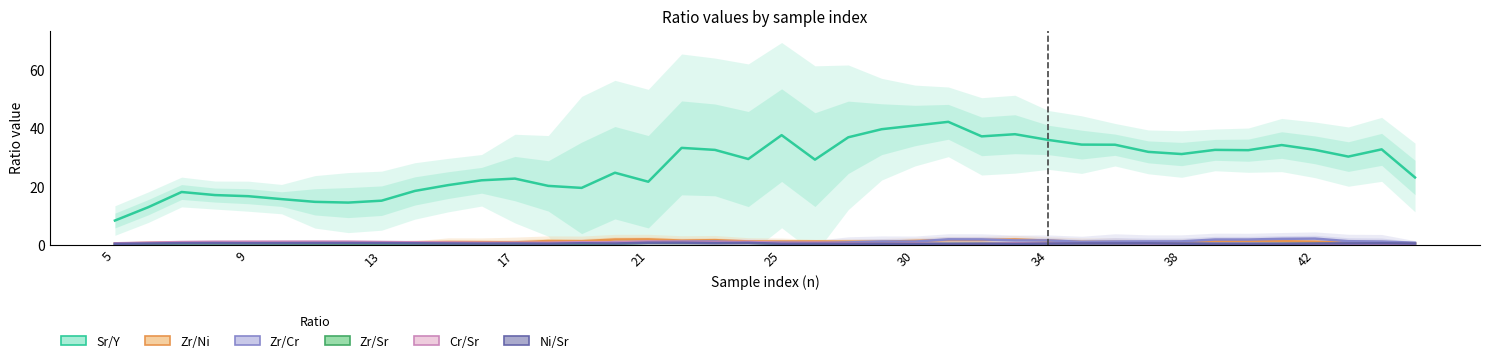

The Sr/Y series shows 35.5 at 10. True or false?

False